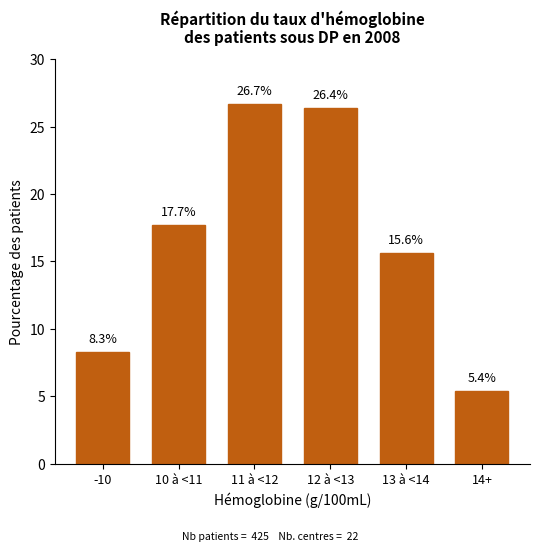

Reading left to right, list all the values displayed in this chart.

8.3	17.7	26.7	26.4	15.6	5.4